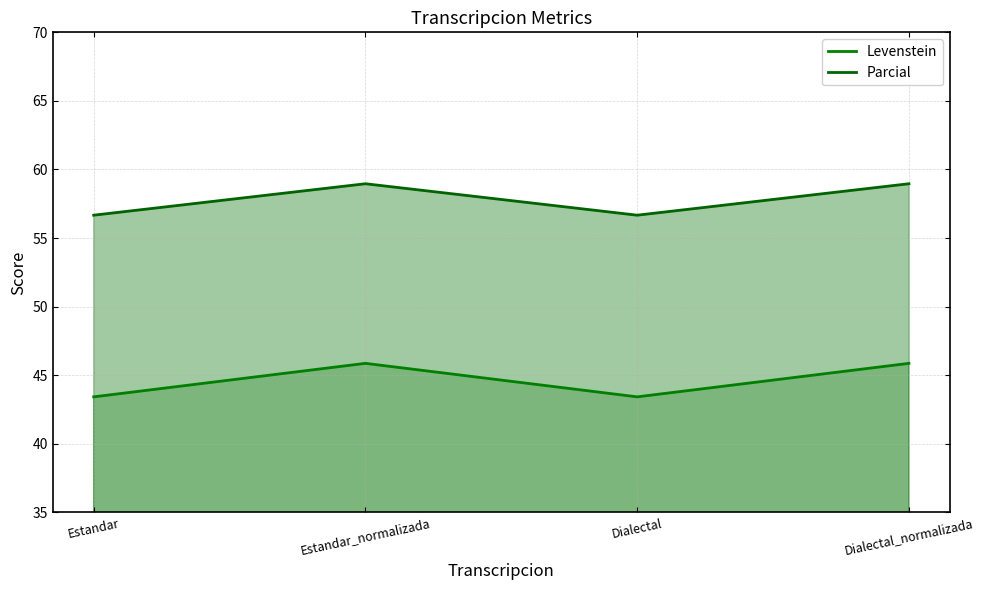

What is the label of the 2nd point from the right?

Dialectal